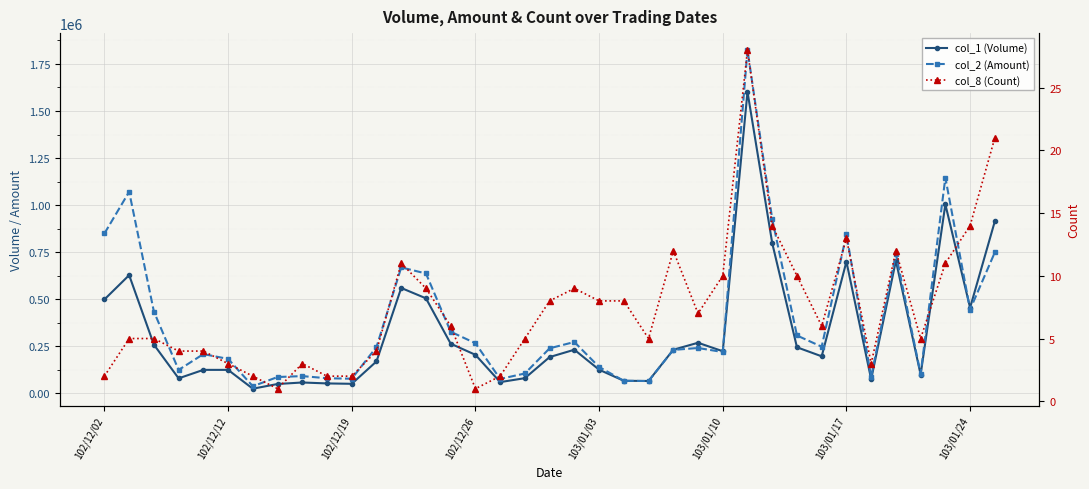

Is this an area chart (filled region under the line)?

No